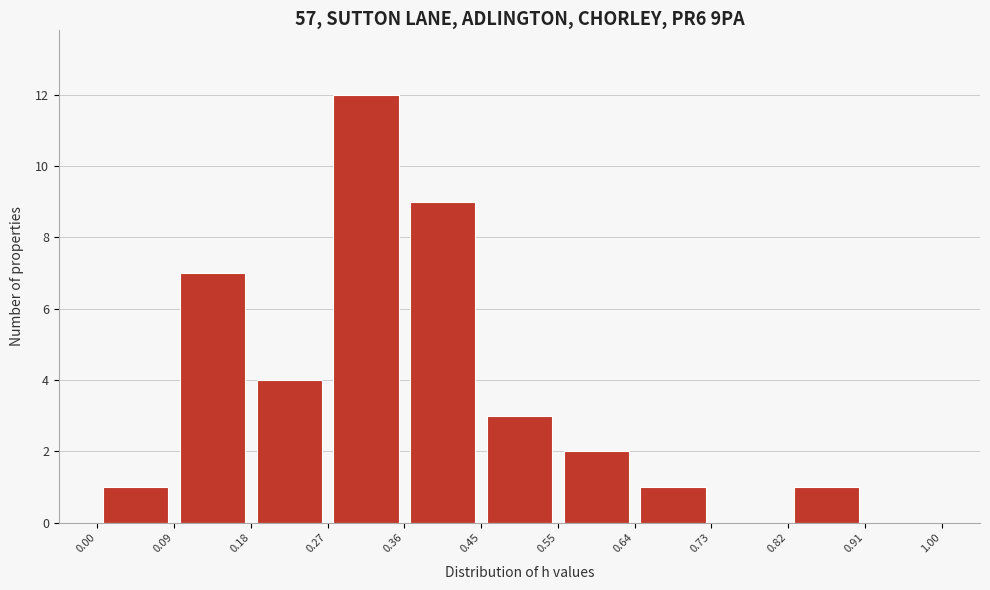

Which range on the x-axis has the tallest bar?

0.27 to 0.36